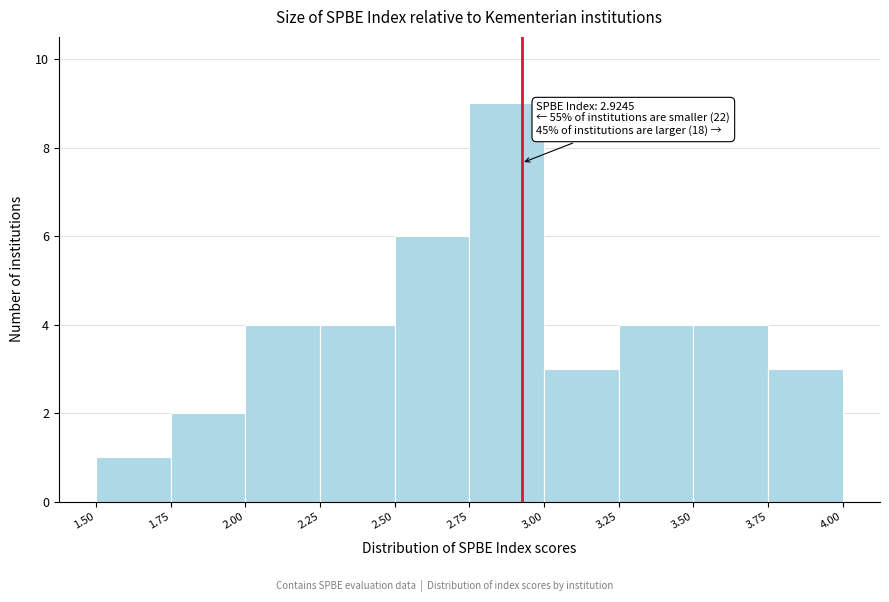

Which range on the x-axis has the tallest bar?

2.75 to 3.00